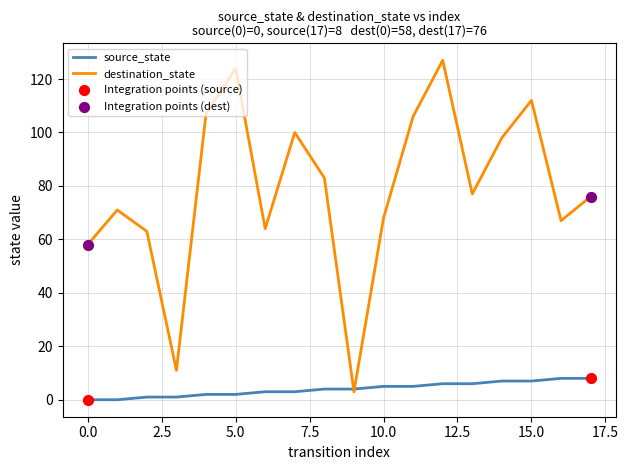

Which series has the widest spread of values?

destination_state